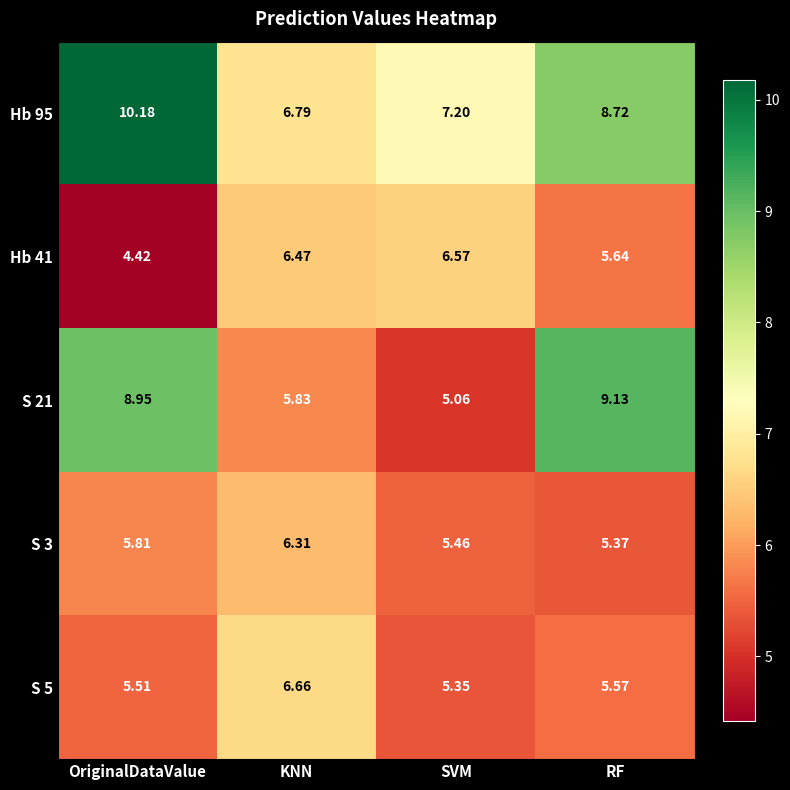

At which category does the chart reach its peak across all series?

OriginalDataValue